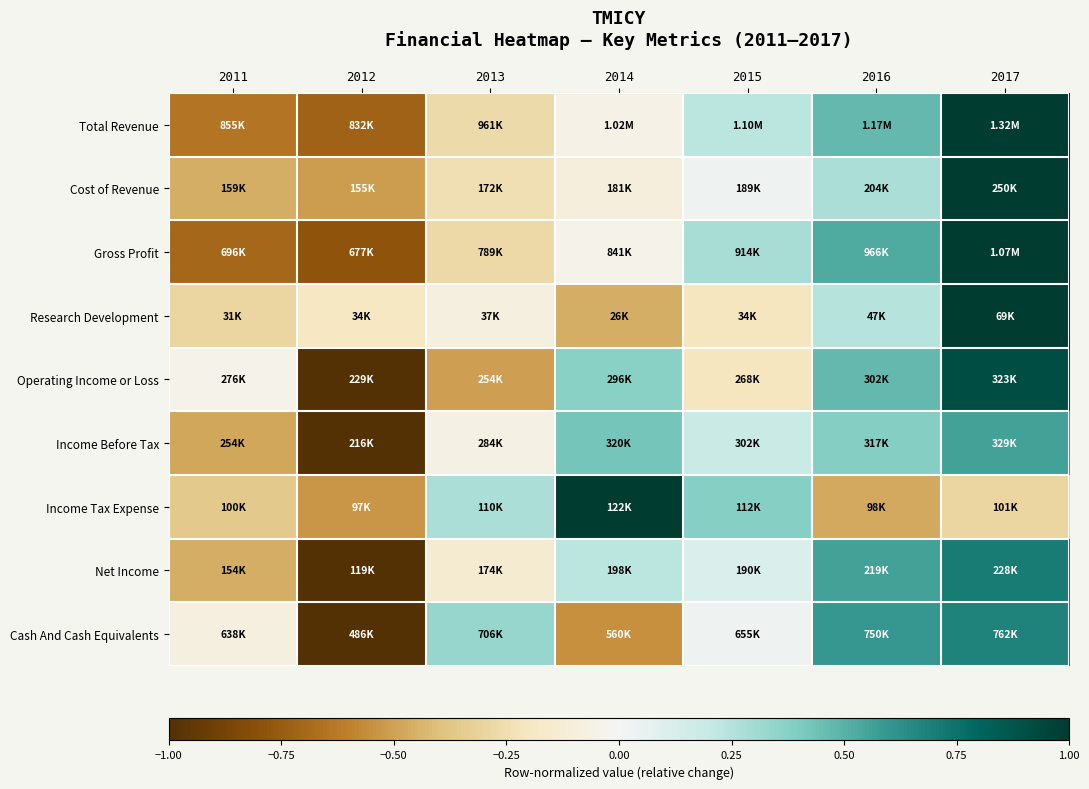

Reading left to right, transcribe all the data shown in this chart.

Total Revenue: 2011=-0.6	2012=-0.7	2013=-0.3	2014=-0.1	2015=0.2	2016=0.5	2017=1.0
Cost of Revenue: 2011=-0.5	2012=-0.5	2013=-0.2	2014=-0.1	2015=0.0	2016=0.3	2017=1.0
Gross Profit: 2011=-0.7	2012=-0.8	2013=-0.3	2014=-0.0	2015=0.3	2016=0.5	2017=1.0
Research Development: 2011=-0.3	2012=-0.2	2013=-0.1	2014=-0.5	2015=-0.2	2016=0.2	2017=1.0
Operating Income or Loss: 2011=-0.0	2012=-1.0	2013=-0.5	2014=0.4	2015=-0.2	2016=0.5	2017=0.9
Income Before Tax: 2011=-0.5	2012=-1.0	2013=-0.1	2014=0.4	2015=0.2	2016=0.4	2017=0.6
Income Tax Expense: 2011=-0.4	2012=-0.5	2013=0.3	2014=1.0	2015=0.4	2016=-0.5	2017=-0.3
Net Income: 2011=-0.5	2012=-1.0	2013=-0.1	2014=0.2	2015=0.1	2016=0.6	2017=0.7
Cash And Cash Equivalents: 2011=-0.1	2012=-1.0	2013=0.3	2014=-0.6	2015=0.0	2016=0.6	2017=0.7